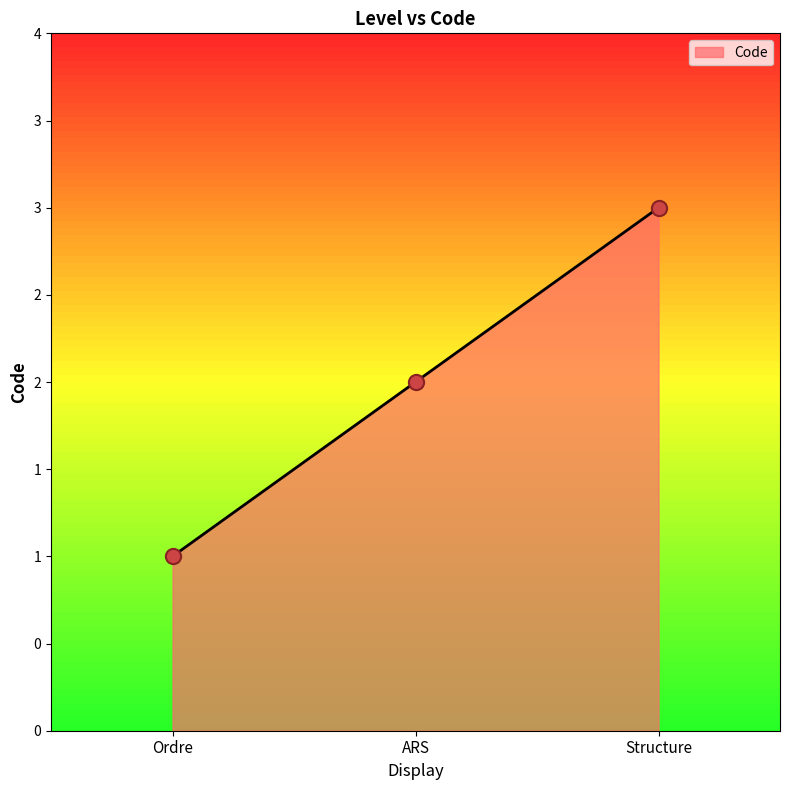

What is the change in value from ARS to Structure?

+1